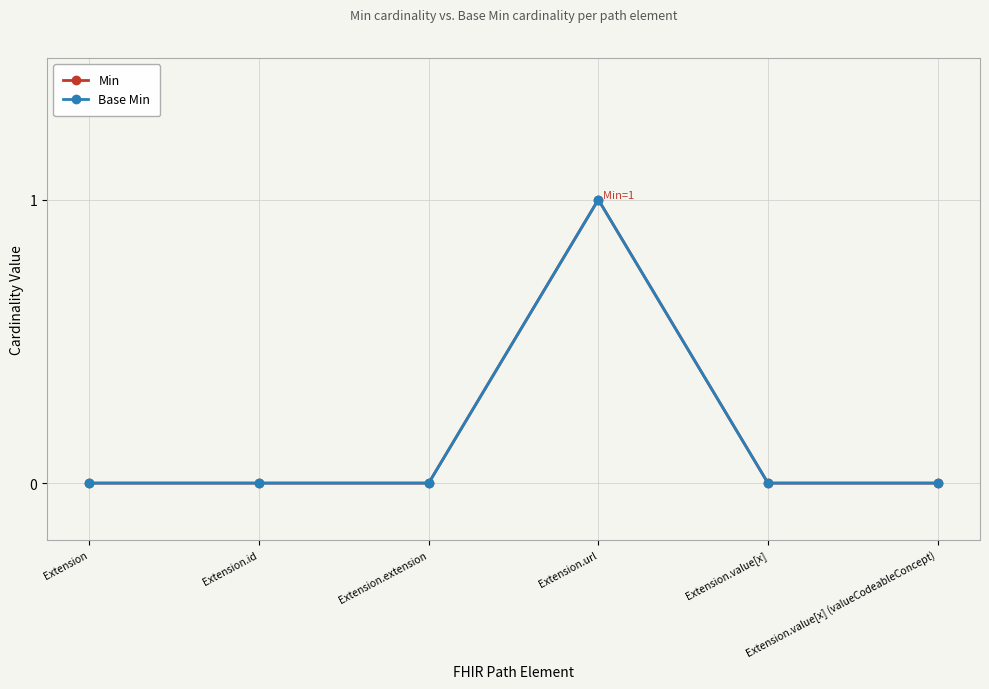

List the series in order of their peak value, highest first.

Min, Base Min